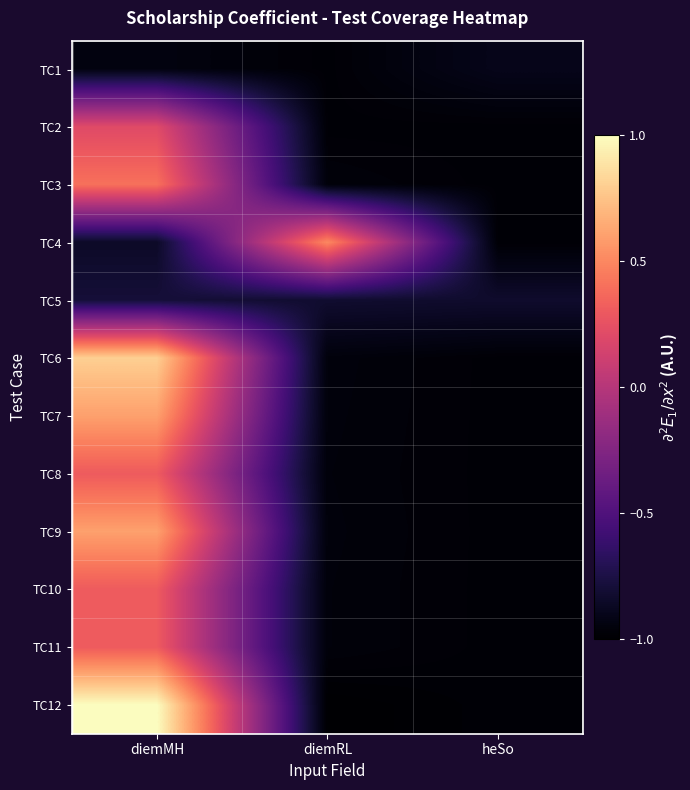

Which series has the largest total across all categories?

TC12